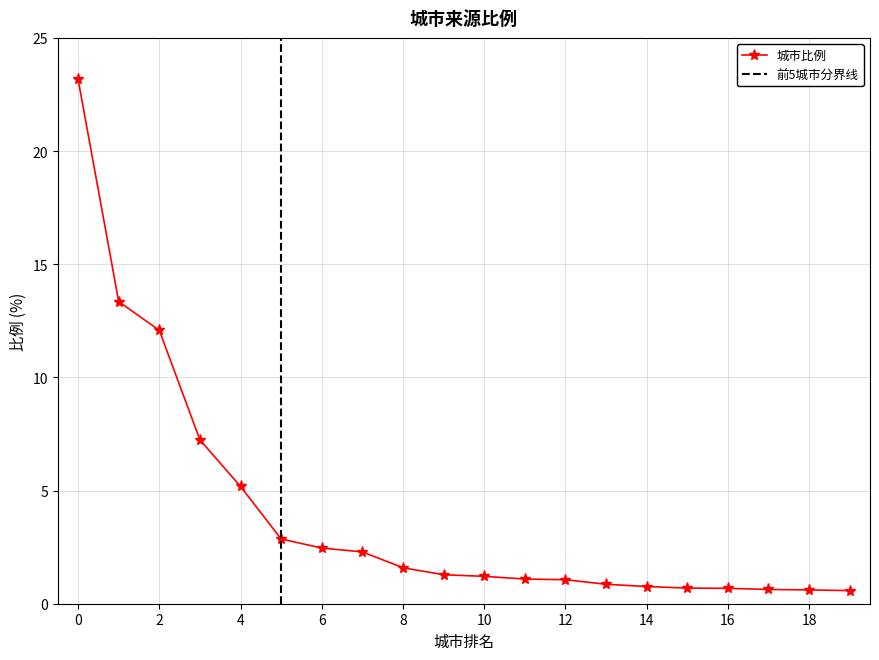

What is the value of the 8th point from the left?

2.3